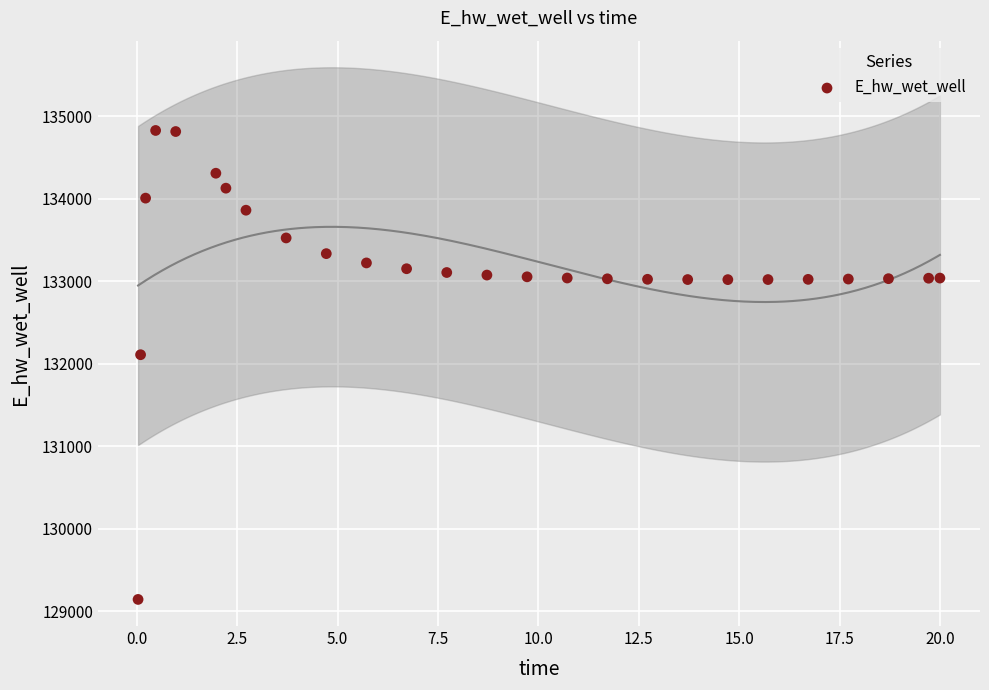

What is the range of X values (max minus min)?

20.0